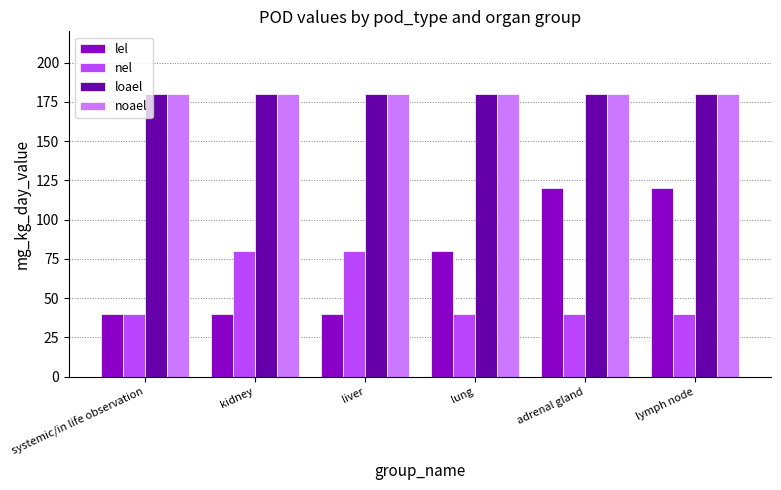

What is the sum of the nel values at kidney and adrenal gland?

120